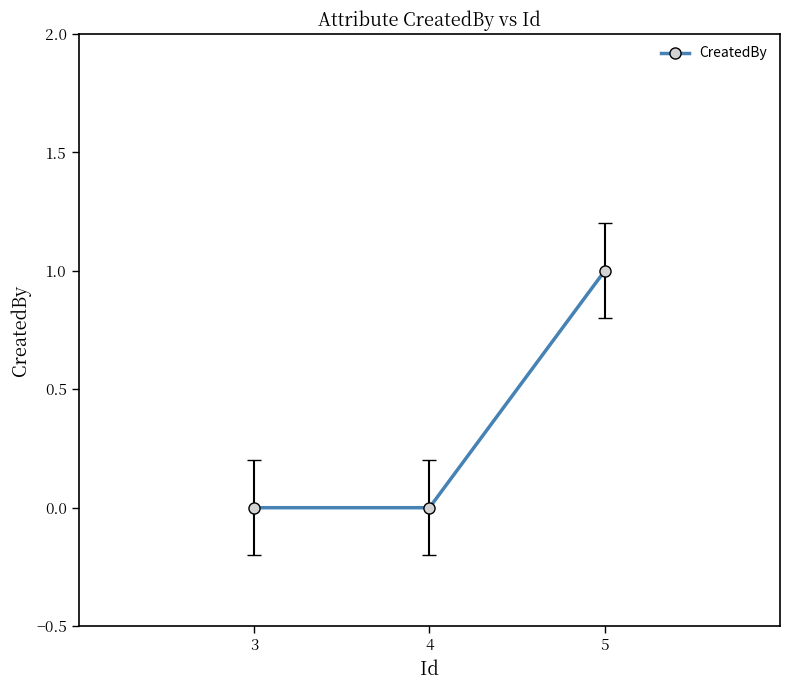

Reading left to right, transcribe all the data shown in this chart.

0	0	1